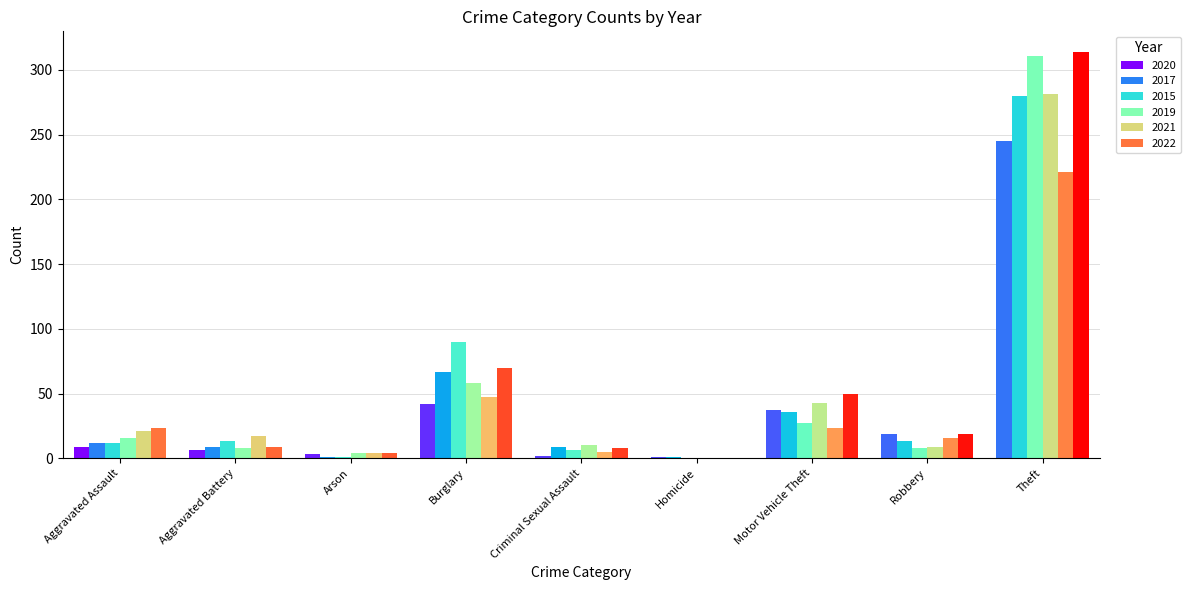

What are all the series names shown in the legend?

2020, 2017, 2015, 2019, 2021, 2022